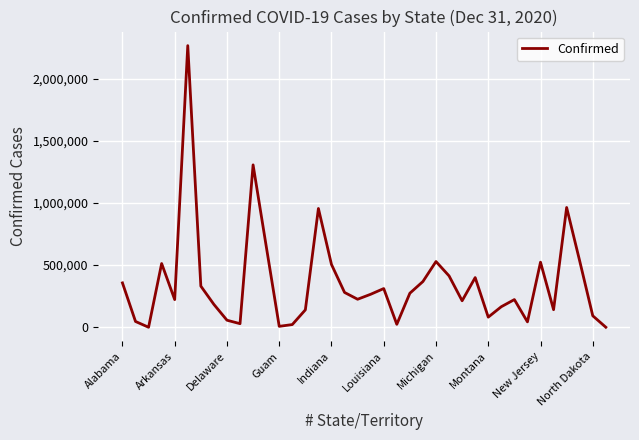

What is the difference between the maximum and minimum values?

2265300